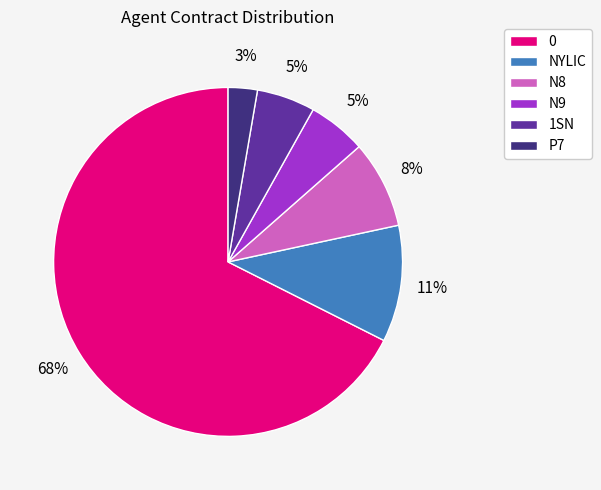

What is the ratio of the value at P7 to the value at 0?

0.0